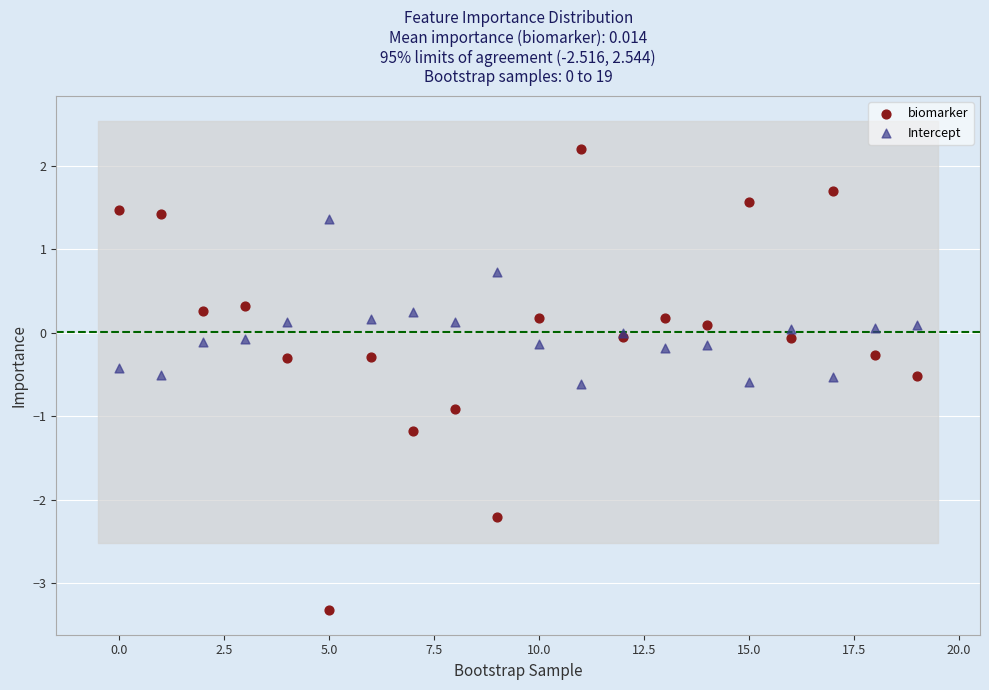

Which series contains the highest Y value?

biomarker